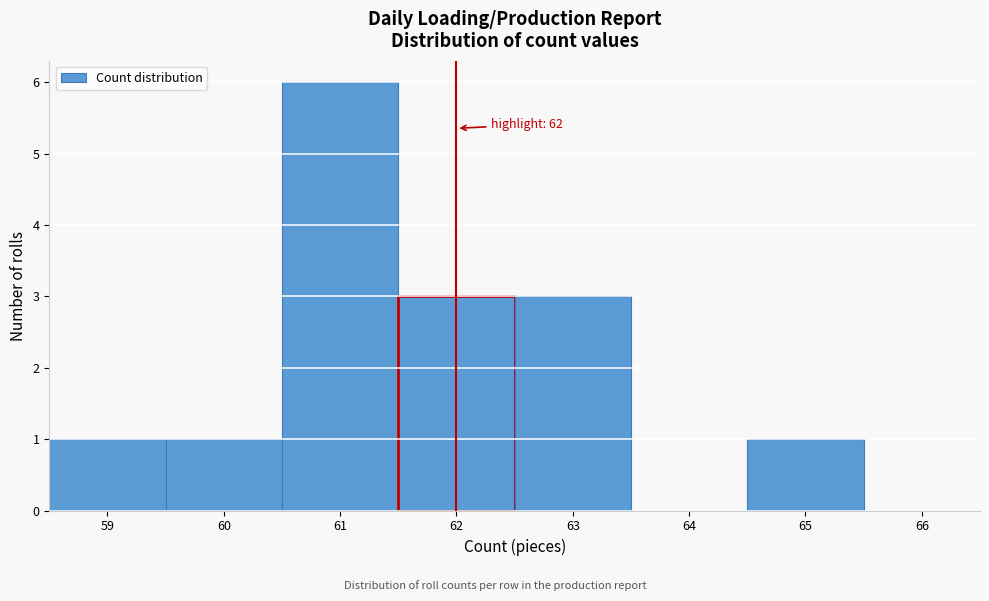

Which range on the x-axis has the tallest bar?

60.5 to 61.5